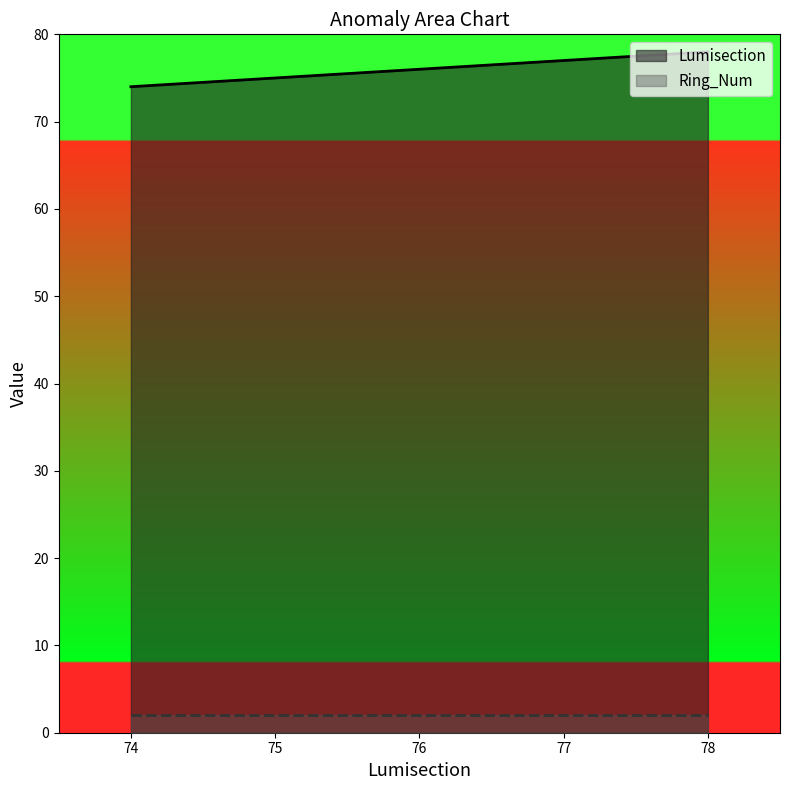

What is the difference between the maximum and minimum values?

4